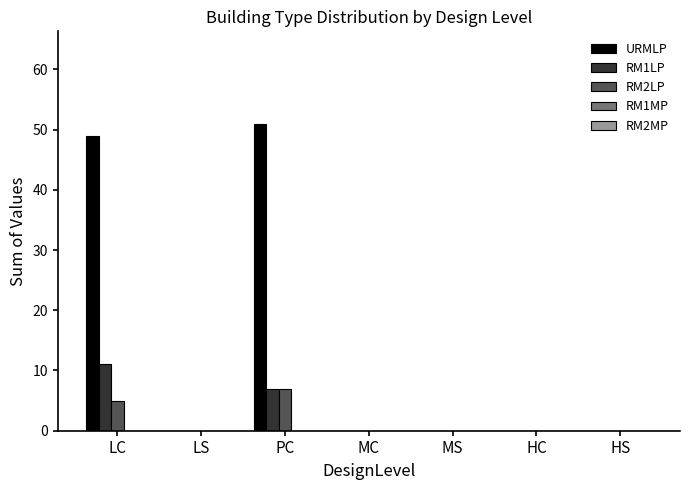

At which label does RM2LP reach its peak?

PC